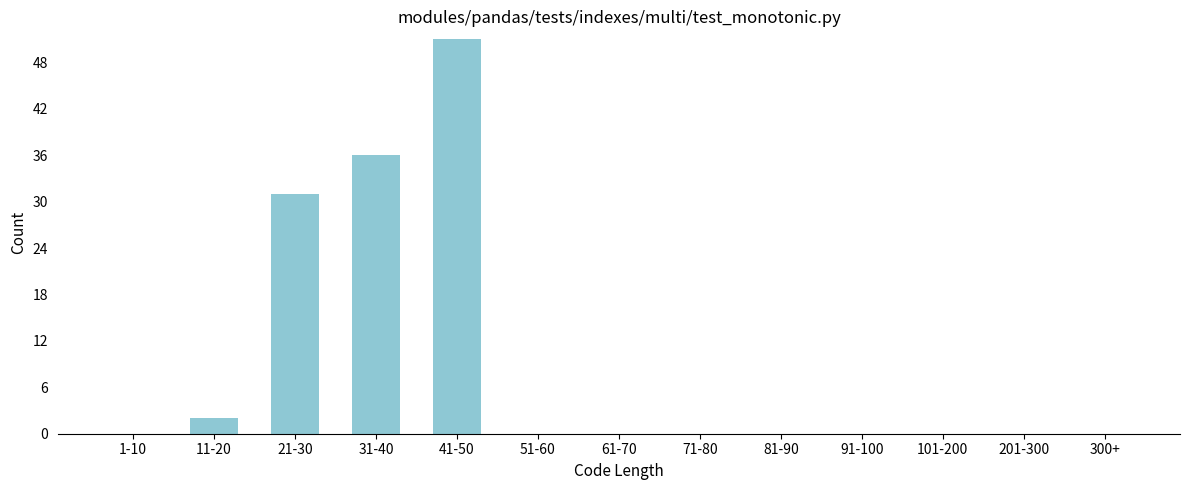

Reading left to right, list all the values displayed in this chart.

1-10=0	11-20=2	21-30=31	31-40=36	41-50=51	51-60=0	61-70=0	71-80=0	81-90=0	91-100=0	101-200=0	201-300=0	300+=0